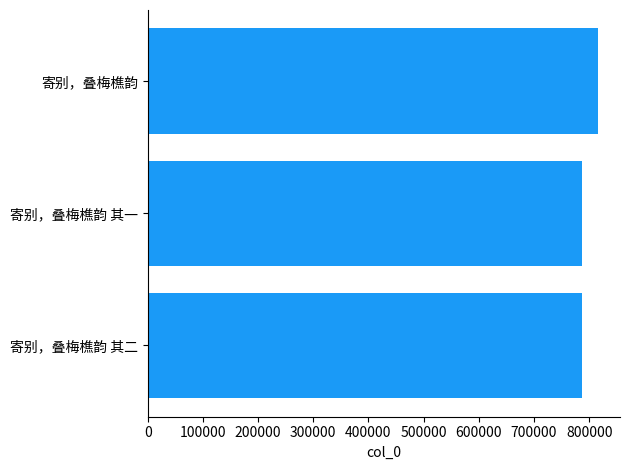

Count the number of categories in the chart.

3